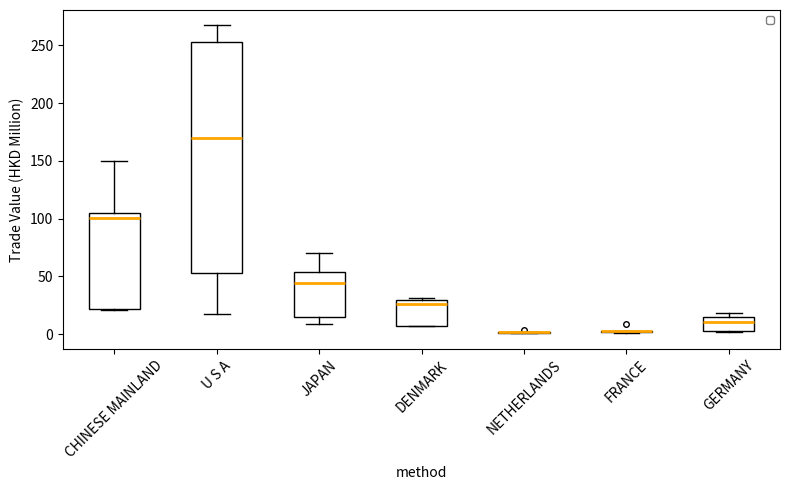

Reading left to right, read every box against the y-axis: the position of its median line, the range the box covers, and the ends of its whiskers. The values are not printed on the chart, so give them approximately, as read against the axis.

CHINESE MAINLAND: median 100, box 20 to 105, whiskers 20 to 150
U S A: median 170, box 55 to 255, whiskers 15 to 265
JAPAN: median 45, box 15 to 55, whiskers 10 to 70
DENMARK: median 25, box 5 to 30, whiskers 5 to 30 (just above the box's upper edge)
NETHERLANDS: box collapsed to a line at 0, whiskers 0 to 0
FRANCE: box collapsed to a line at 5, whiskers 0 to 5
GERMANY: median 10, box 5 to 15, whiskers 0 to 20